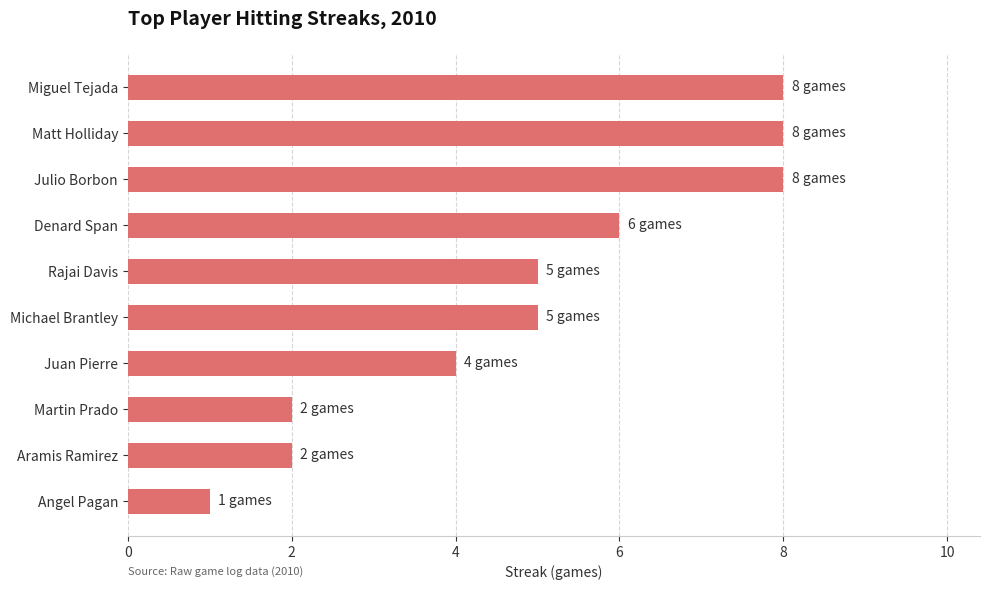

Reading bottom to top, list all the values displayed in this chart.

Angel Pagan=1	Aramis Ramirez=2	Martin Prado=2	Juan Pierre=4	Michael Brantley=5	Rajai Davis=5	Denard Span=6	Julio Borbon=8	Matt Holliday=8	Miguel Tejada=8